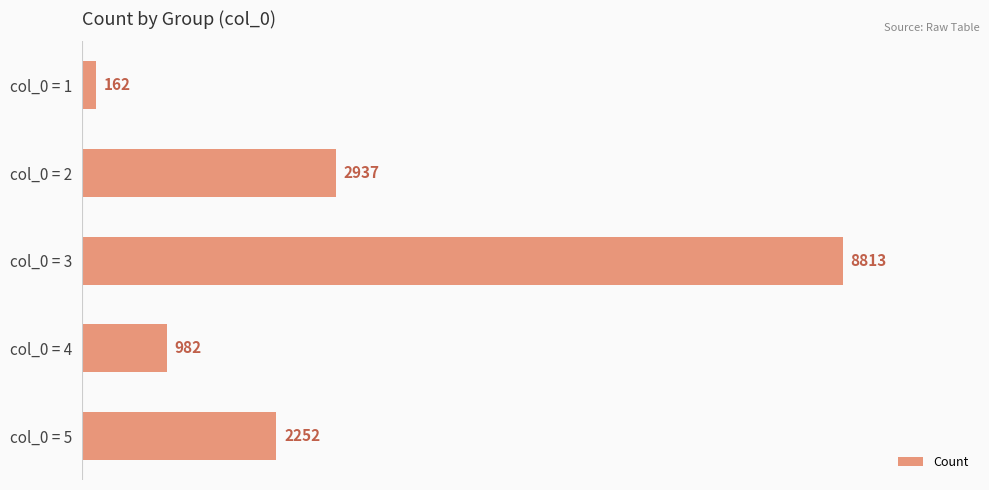

Between col_0 = 1 and col_0 = 3, which is larger?

col_0 = 3